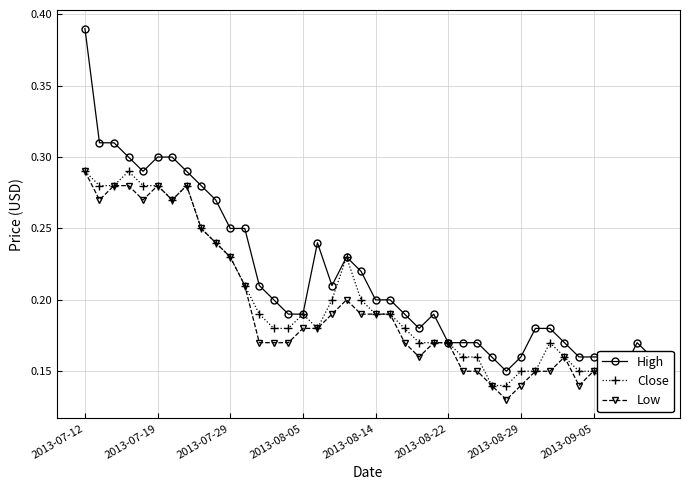

How many Low values are between 0 and 1?

40